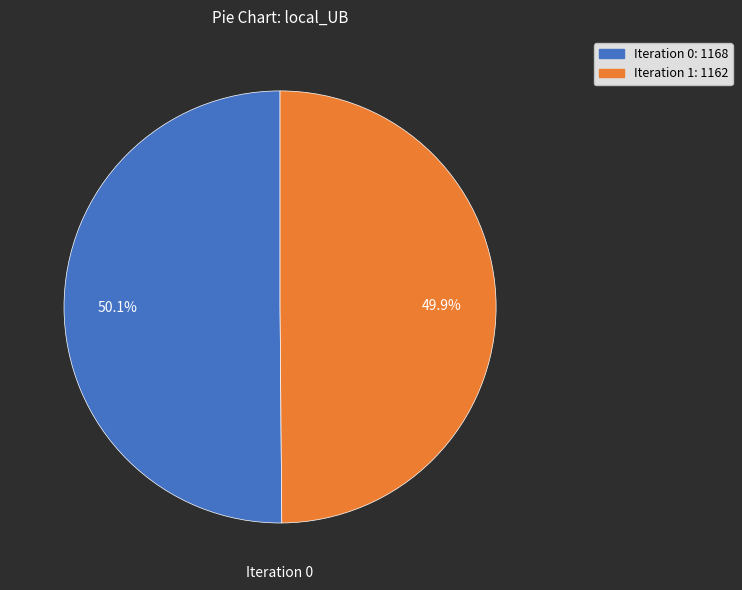

Is there a majority slice in this chart?

Yes